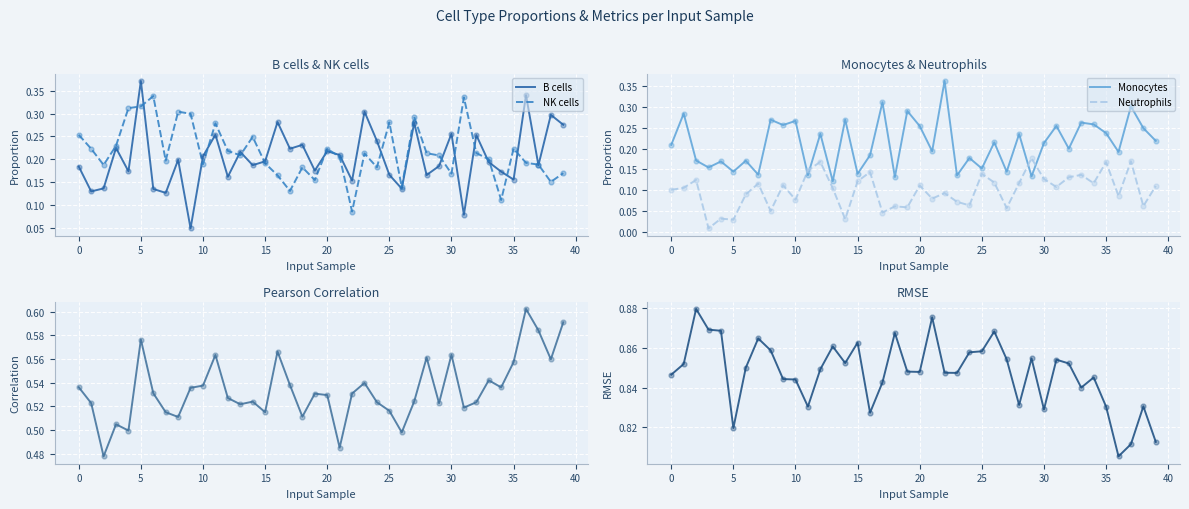

Which series ends up on top after the final intersection of Monocytes and Neutrophils?

Monocytes